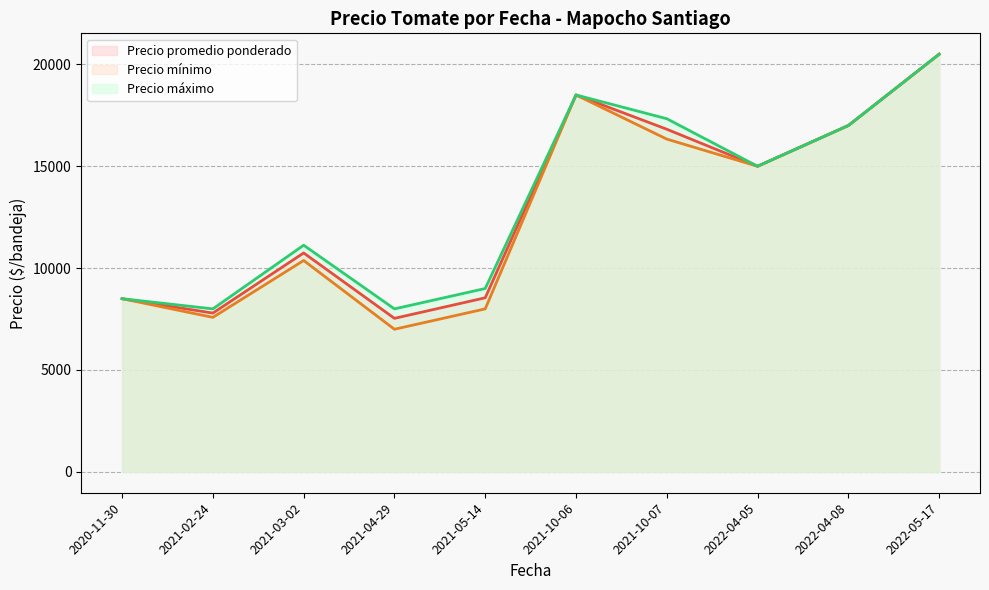

Which label corresponds to the largest value in the chart?

2022-05-17